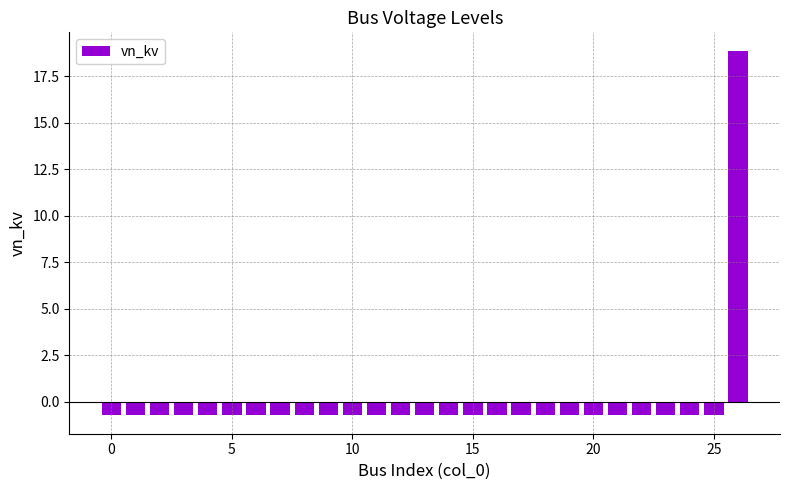

What is the difference between the maximum and second lowest values?

19.6